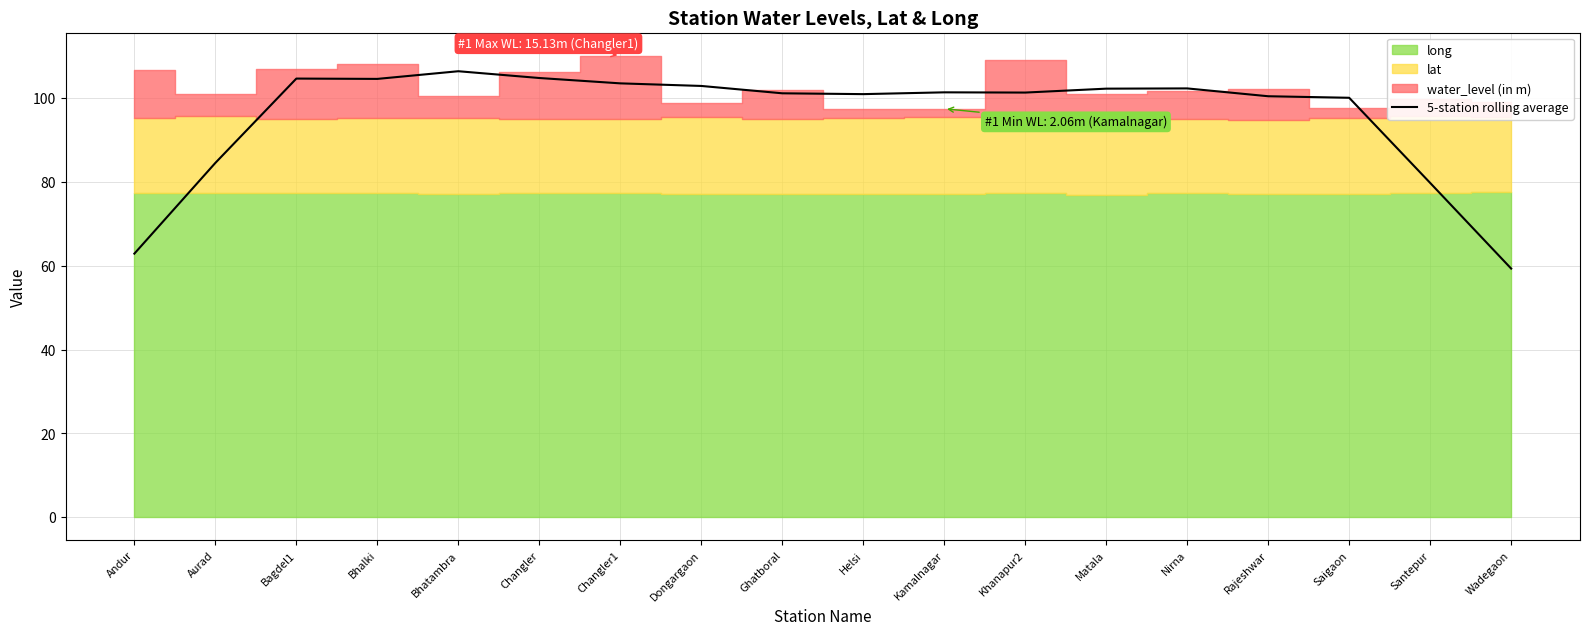

What is the minimum value shown in the chart?

59.4